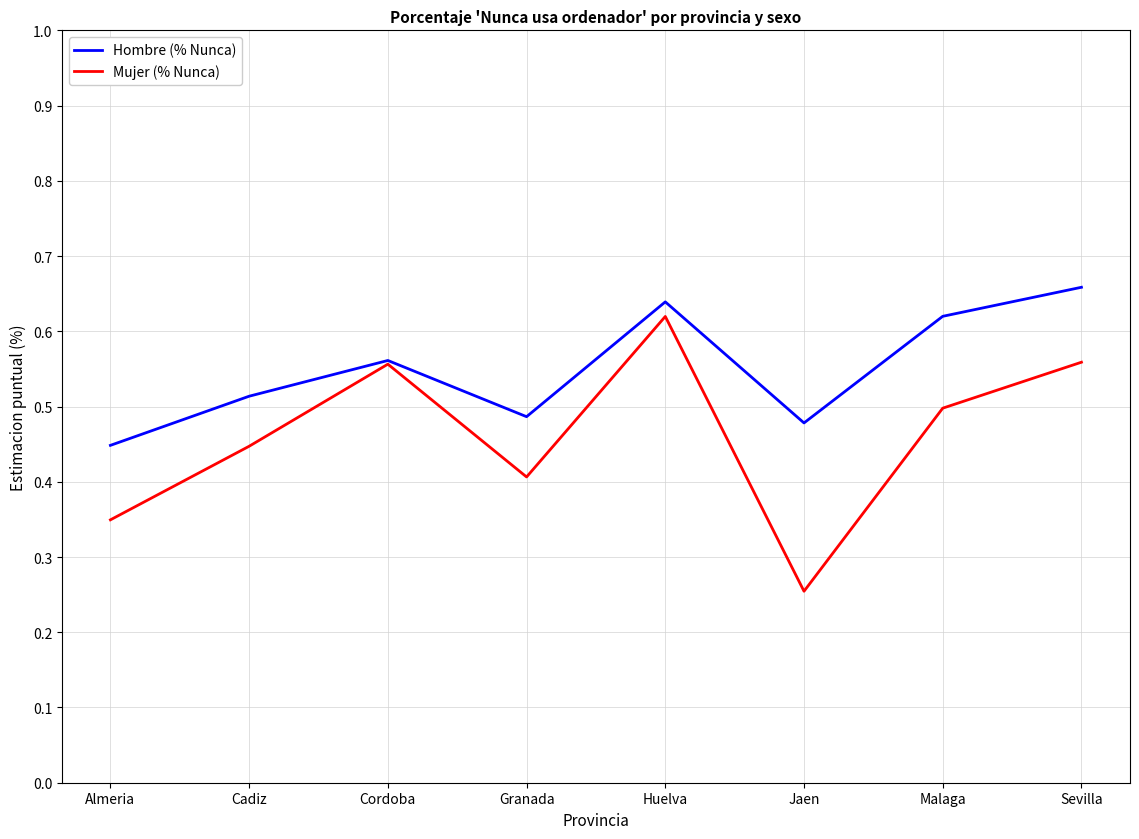

Does the chart display data point markers on the line(s)?

No